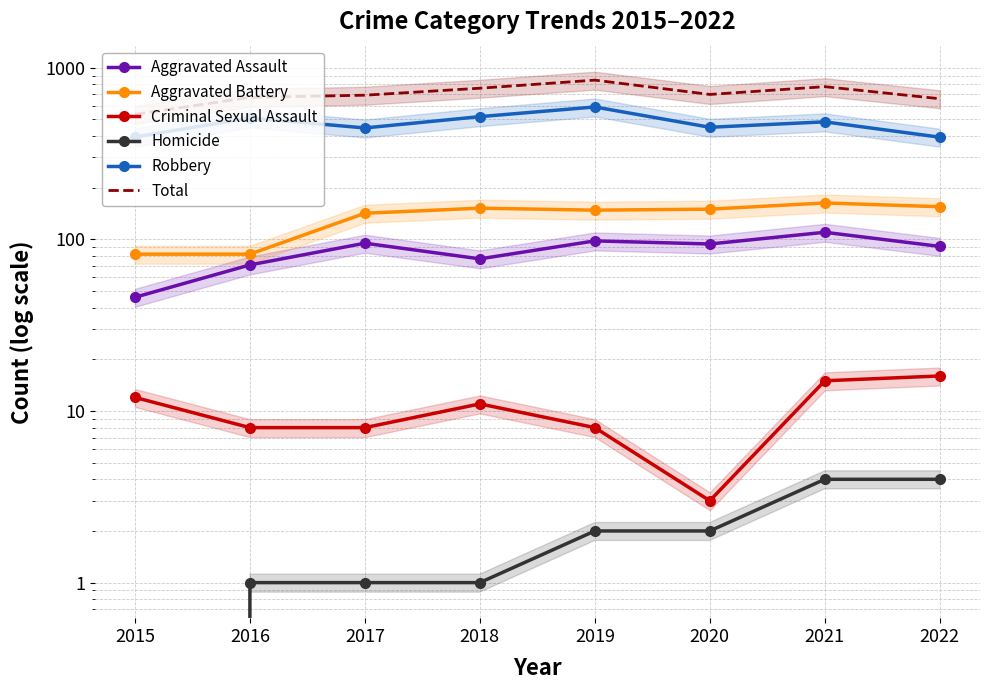

Where is Criminal Sexual Assault nearest to the value 9?

2016